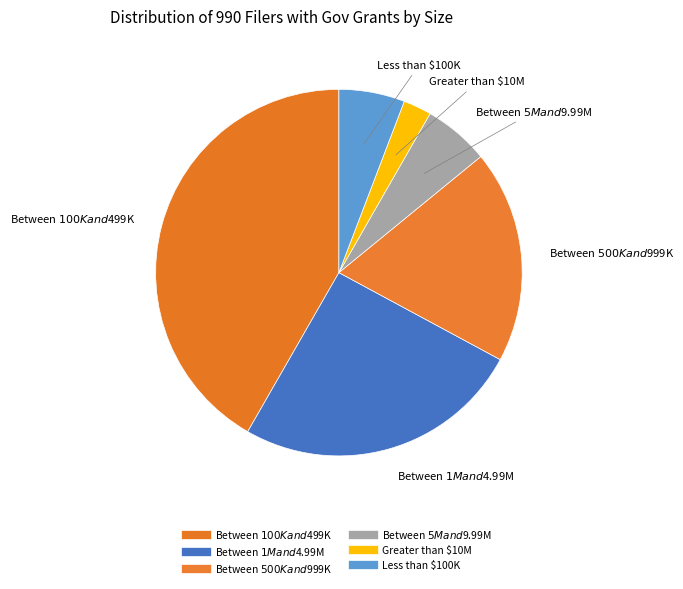

How many segments does this pie chart have?

6